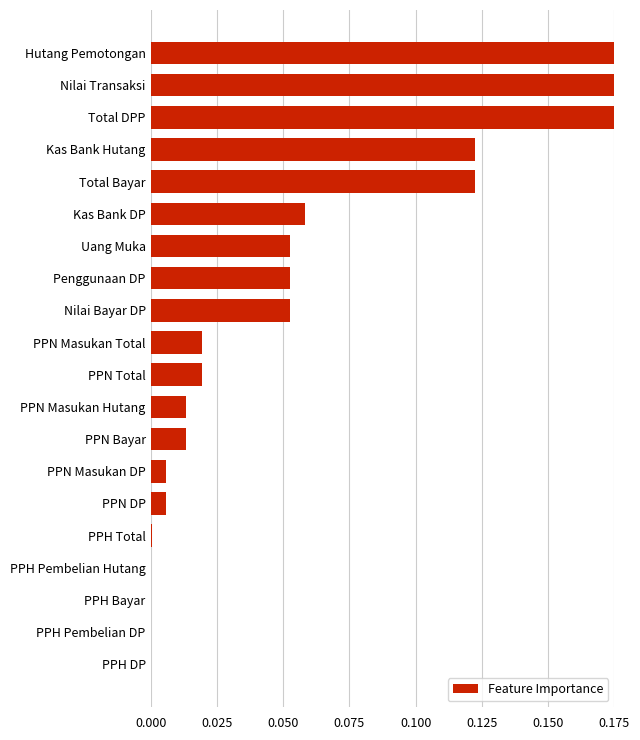

The chart shows a value of 0.0 at PPN Masukan Total. True or false?

True